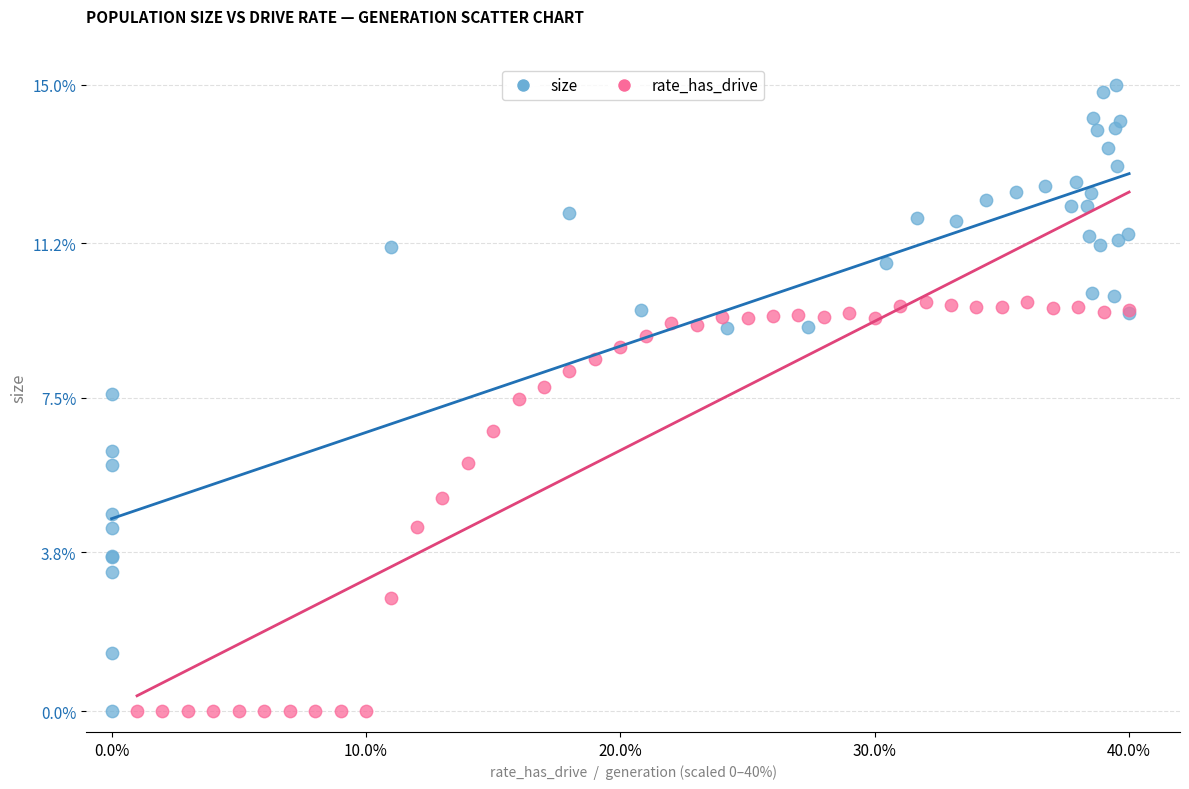

What are all the series names shown in the legend?

size, rate_has_drive